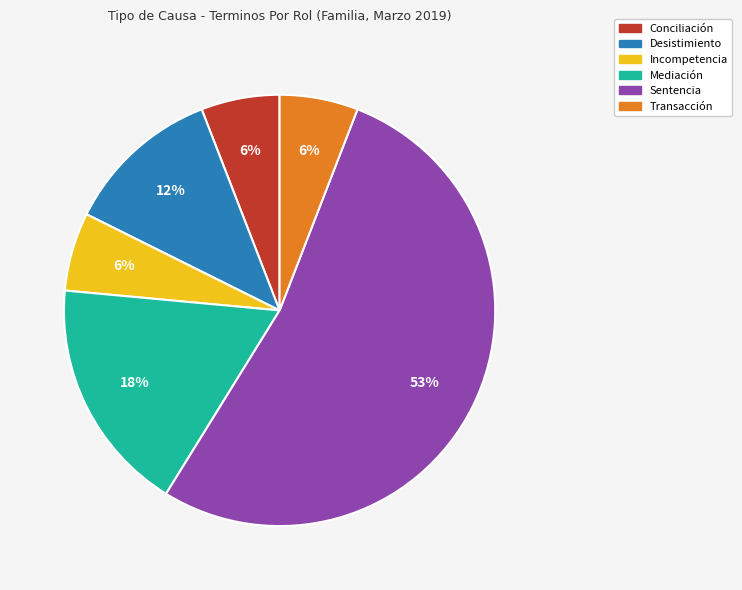

To the nearest percent, what is the difference between the Incompetencia and Sentencia slice percentages?

47%